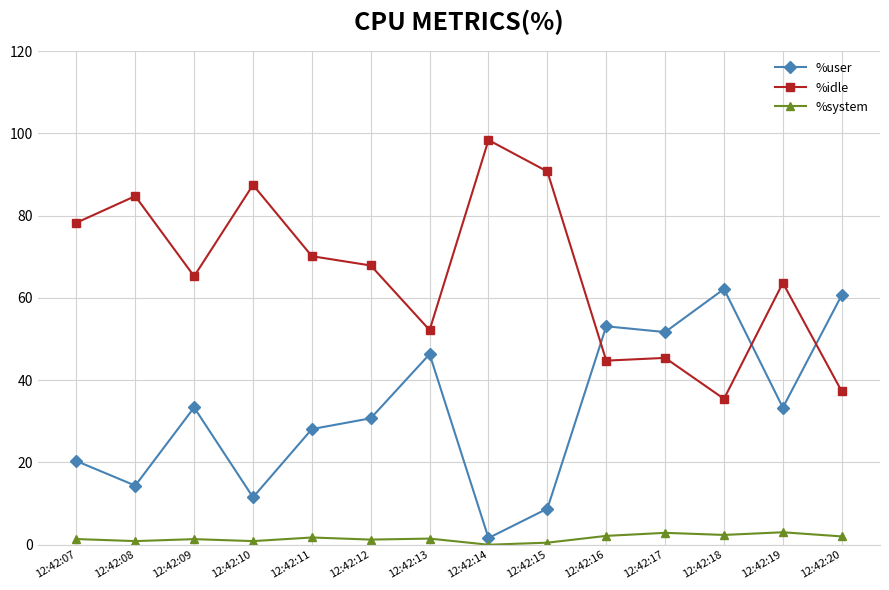

True or false: %system has a value of 2.9 at 12:42:17.

True